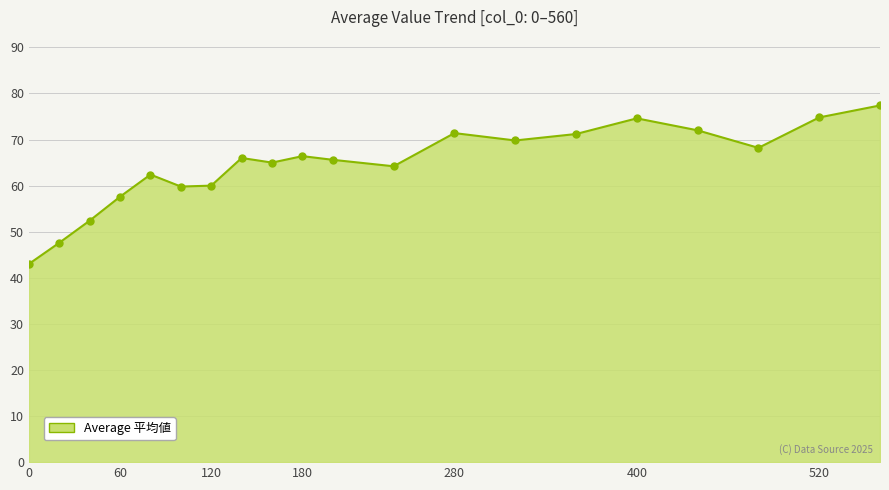

What is the maximum value shown in the chart?

77.4